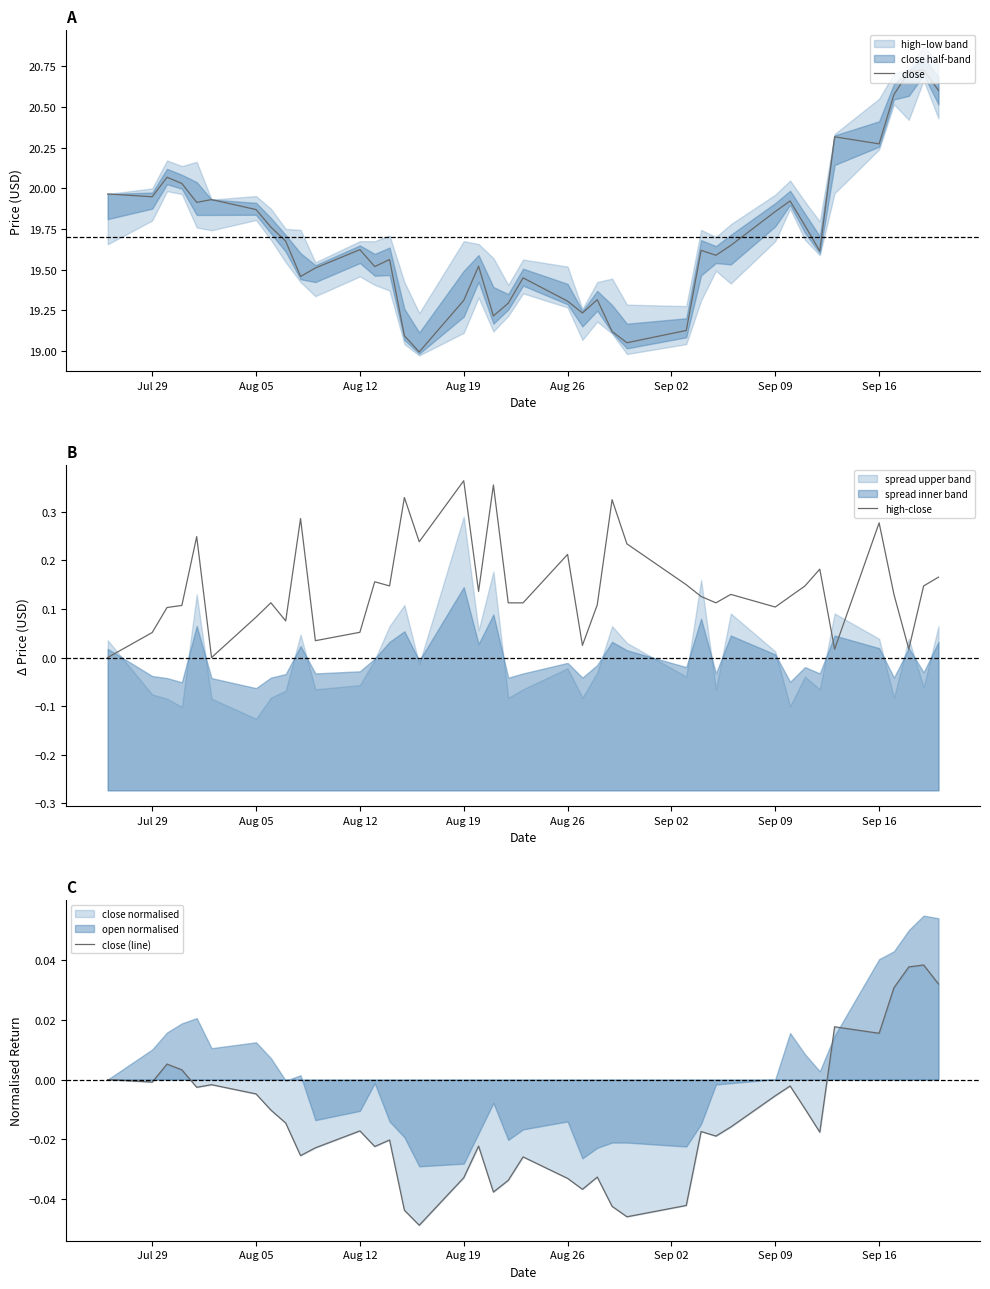

The value of close at Aug 05 is 25.9. True or false?

False